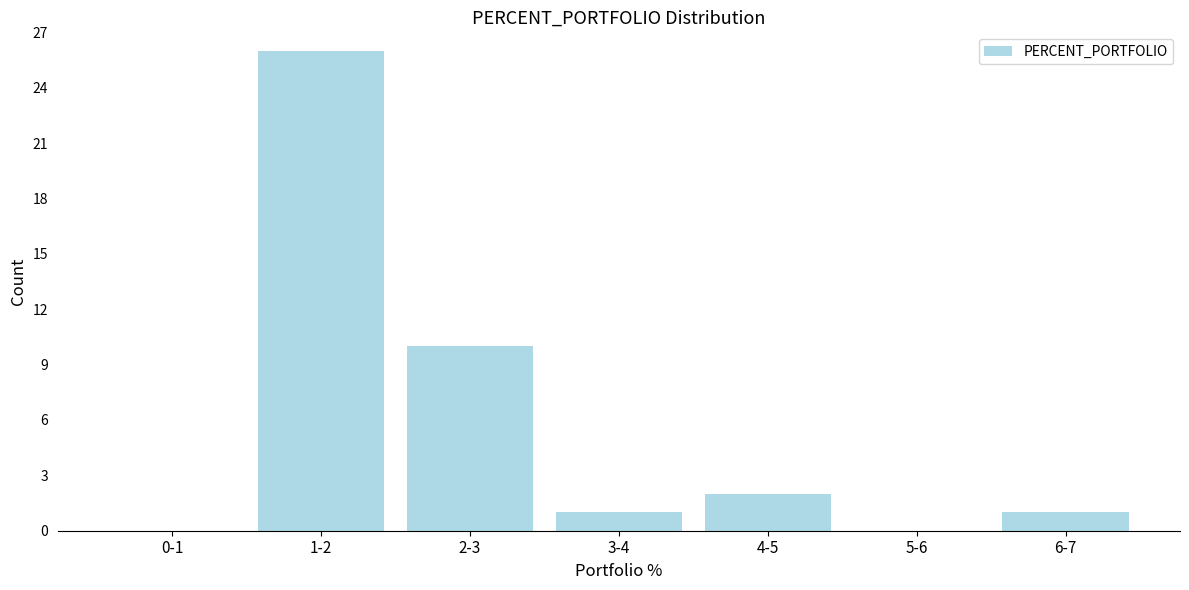

Reading left to right, what are all the values shown in this chart?

0-1=0	1-2=26	2-3=10	3-4=1	4-5=2	5-6=0	6-7=1